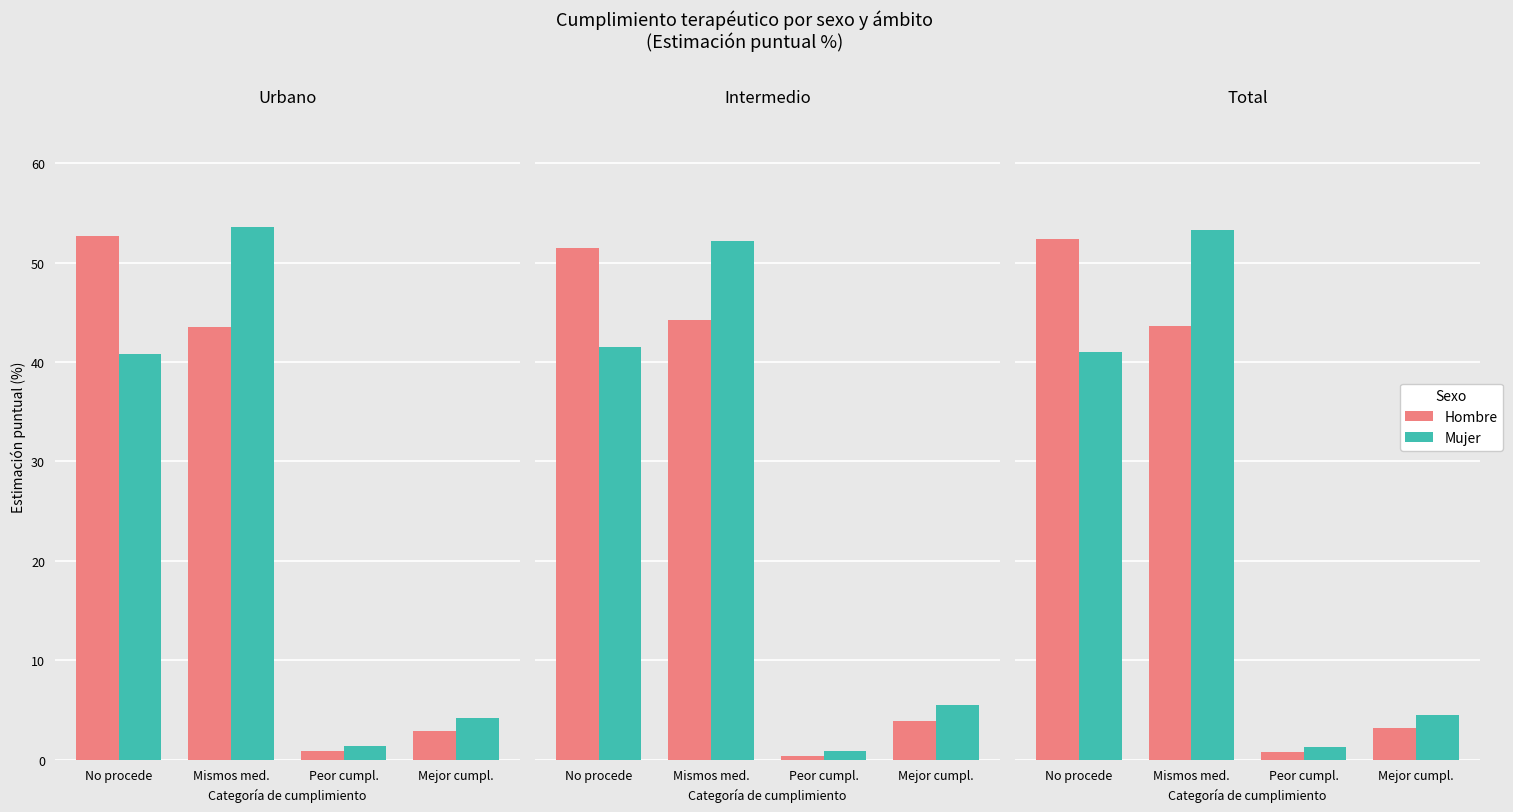

Which series changed the most between Mismos med. and Mejor cumpl.?

Mujer